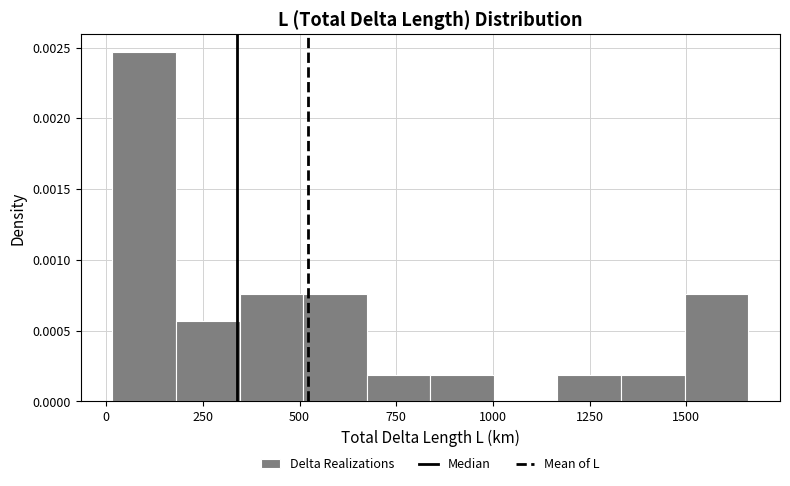

Read against the x-axis, roughly where is the centre of the tallest bar?

100